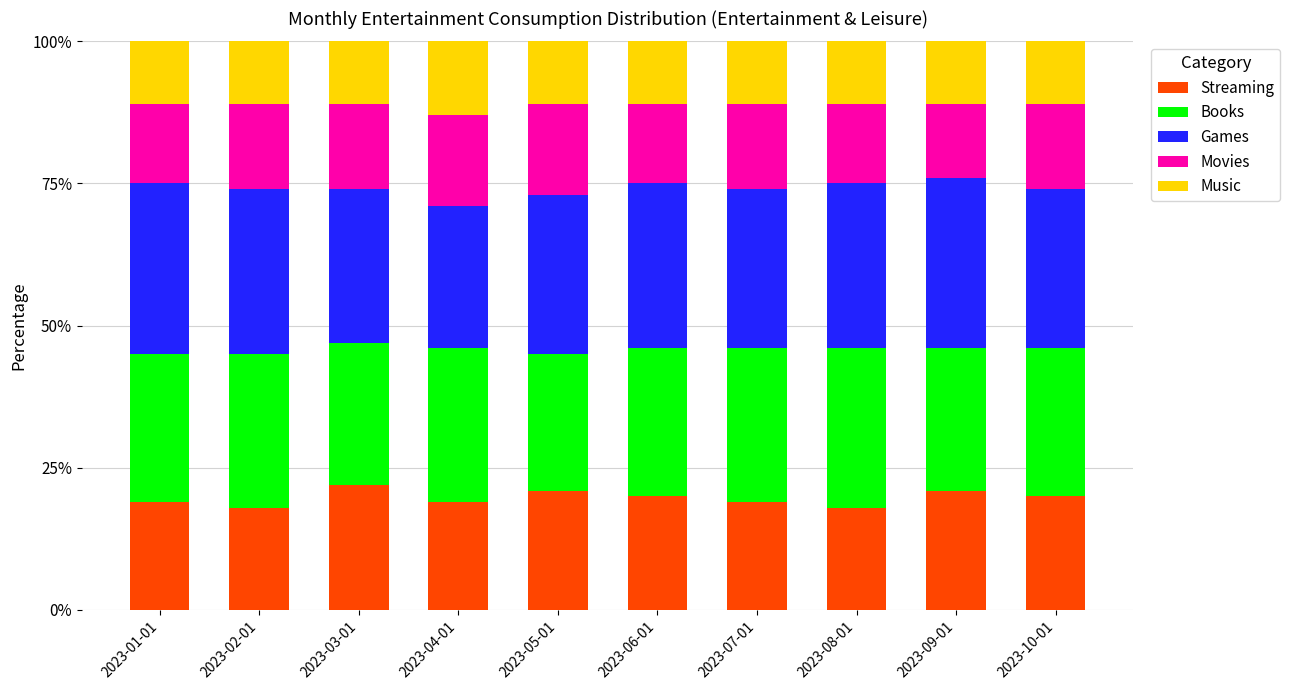

What is the total value across all series at 2023-05-01?

100